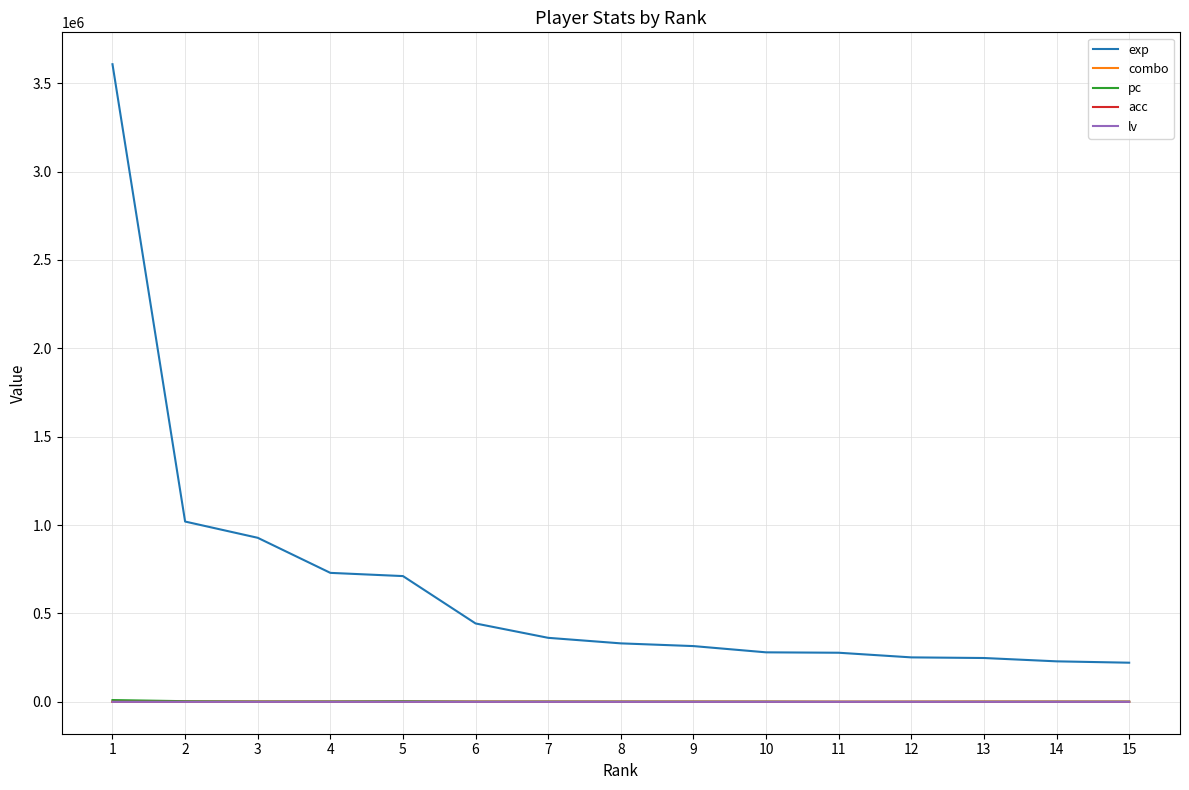

What is the greatest value displayed?

3607088.0